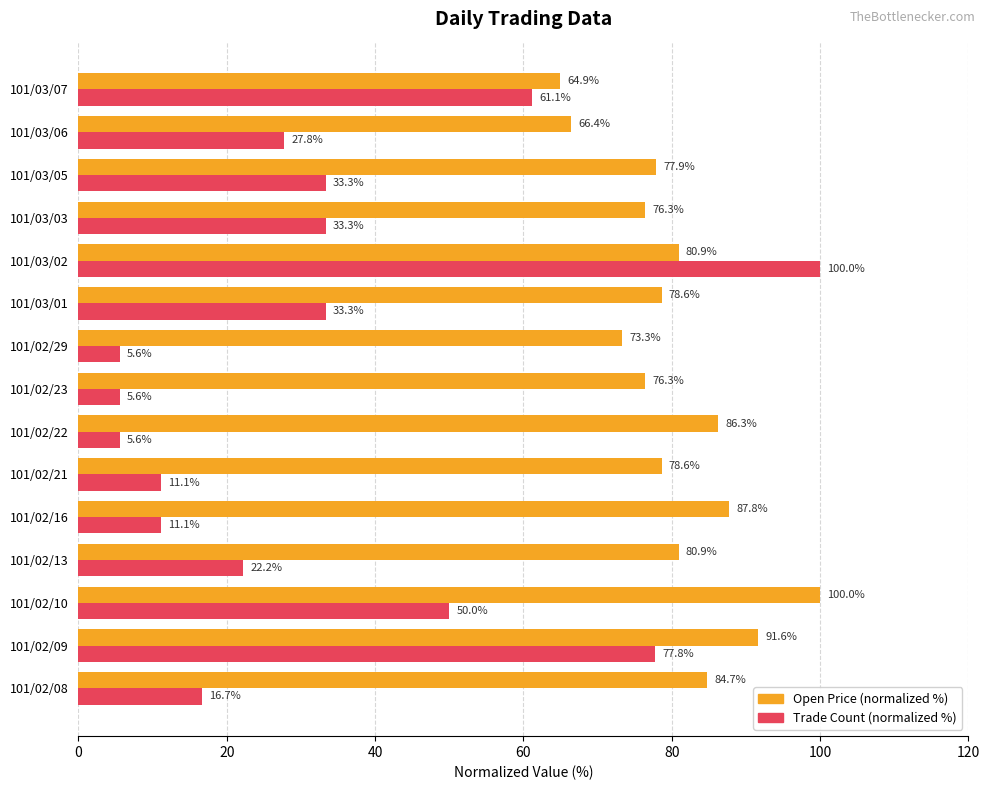

At how many categories does at least one series exceed 85?

5